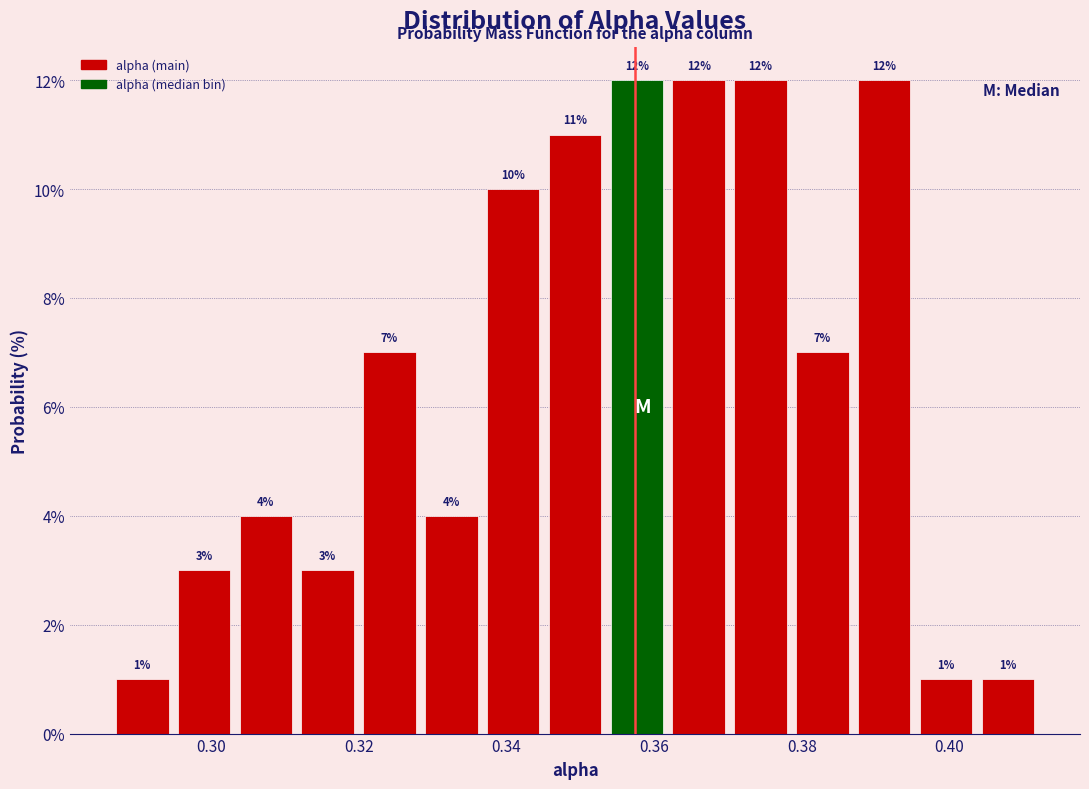

Reading left to right, list every bar in this chart as the range it spans on the x-axis followed by its height. The bar edges are not printed on the chart, so give them approximately, as read against the axis.

0.286 to 0.294: 1
0.294 to 0.304: 3
0.304 to 0.312: 4
0.312 to 0.320: 3
0.320 to 0.328: 7
0.328 to 0.336: 4
0.336 to 0.346: 10
0.346 to 0.354: 11
0.354 to 0.362: 12
0.362 to 0.370: 12
0.370 to 0.378: 12
0.378 to 0.386: 7
0.386 to 0.396: 12
0.396 to 0.404: 1
0.404 to 0.412: 1